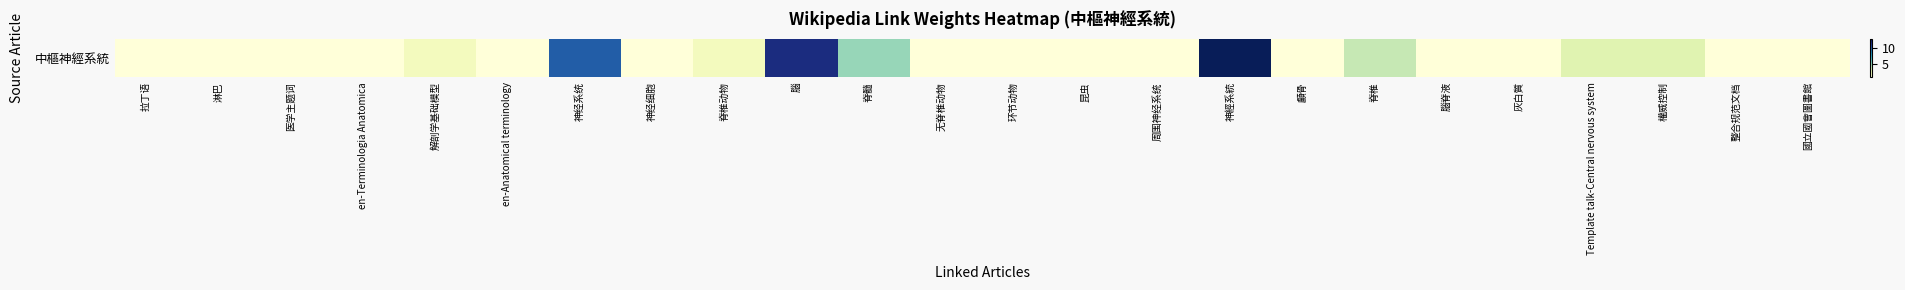

Reading right to left, what are all the values shown in this chart?

國立國會圖書館=1	整合规范文档=1	權威控制=3	Template talk-Central nervous system=3	灰白質=1	腦脊液=1	脊椎=4	顱骨=1	神經系統=13	周围神经系统=1	昆虫=1	环节动物=1	无脊椎动物=1	脊髓=5	腦=12	脊椎动物=2	神经细胞=1	神经系统=10	en-Anatomical terminology=1	解剖学基础模型=2	en-Terminologia Anatomica=1	医学主题词=1	淋巴=1	拉丁语=1